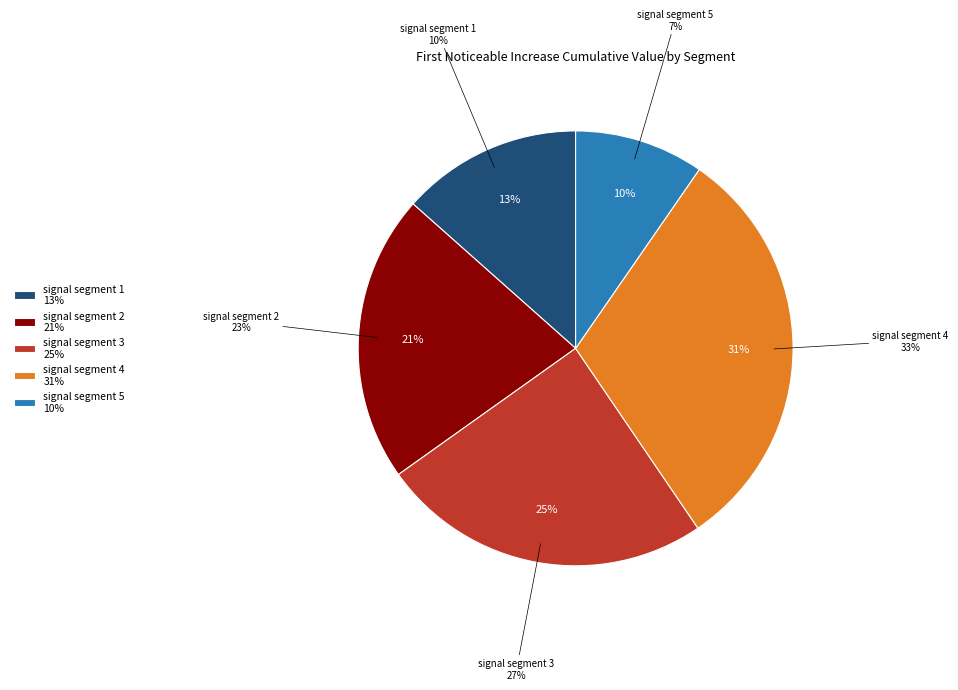

What is the total percentage of signal segment 3 and signal segment 5?

34.3%